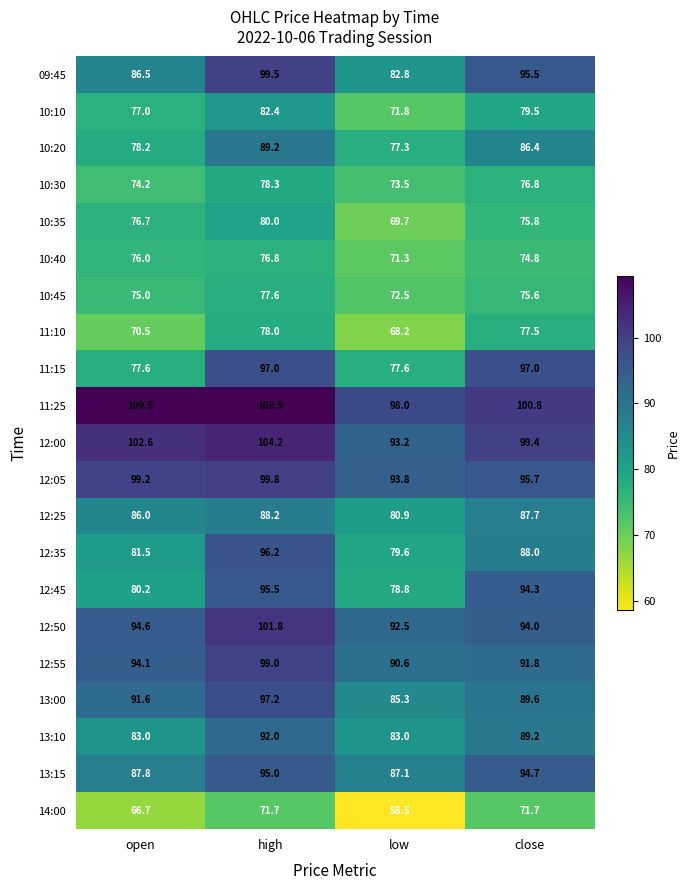

At how many categories does at least one series exceed 79?

4